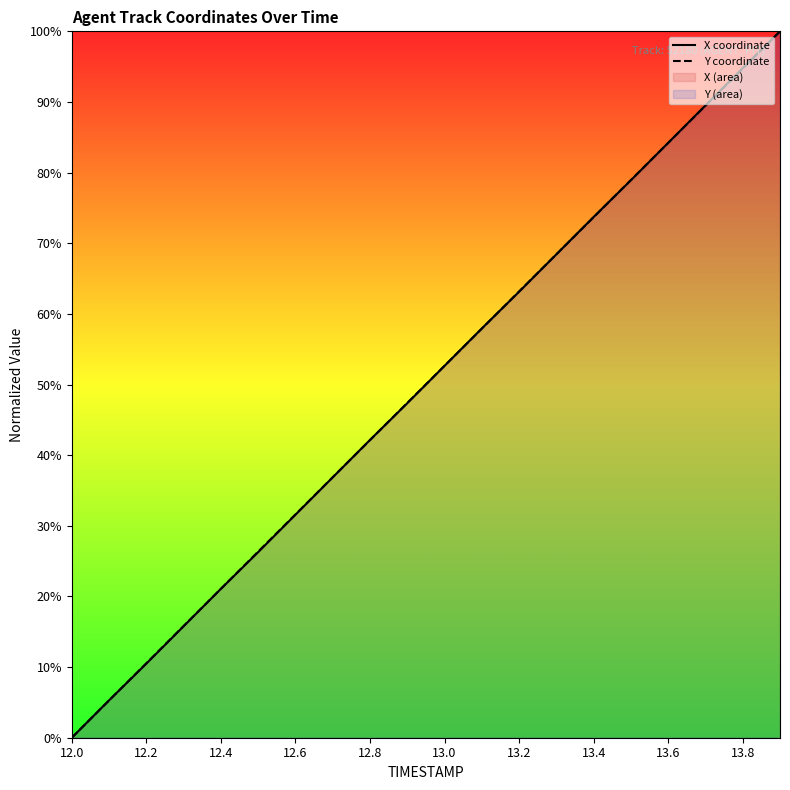

What is the difference between the maximum and minimum values in the Y coordinate series?

100.0